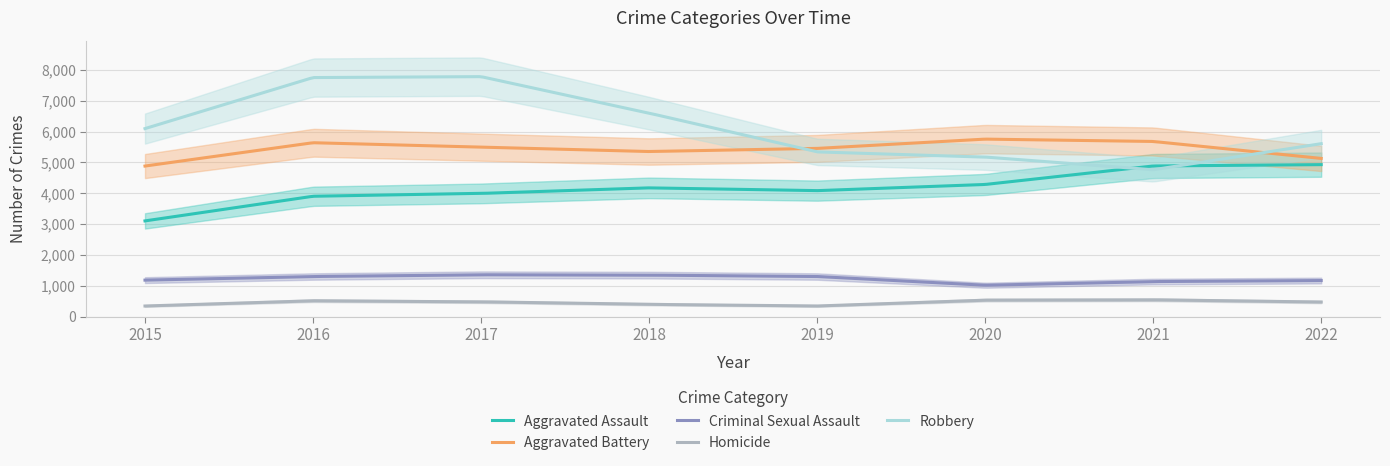

What is the value of the Aggravated Battery point at the 6th from the left?

5756